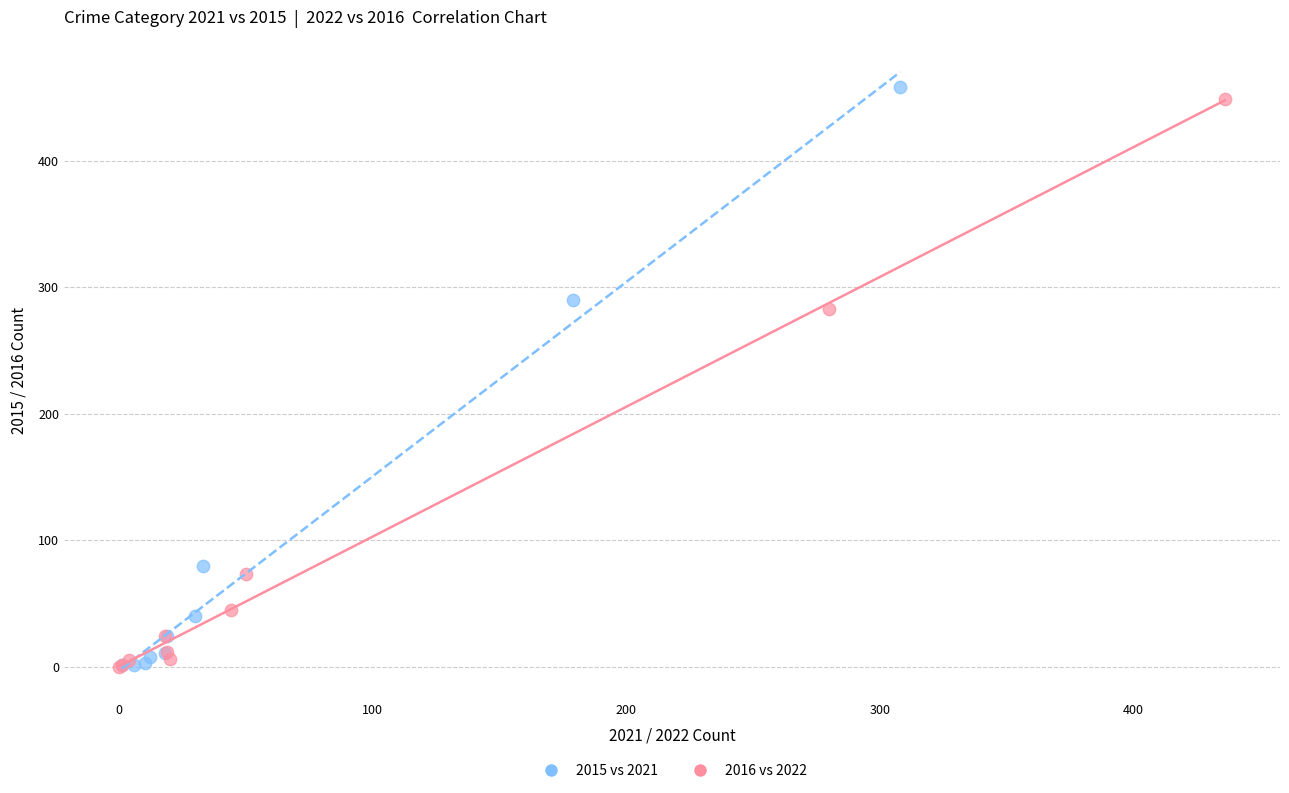

Which series contains the highest Y value?

2015 vs 2021